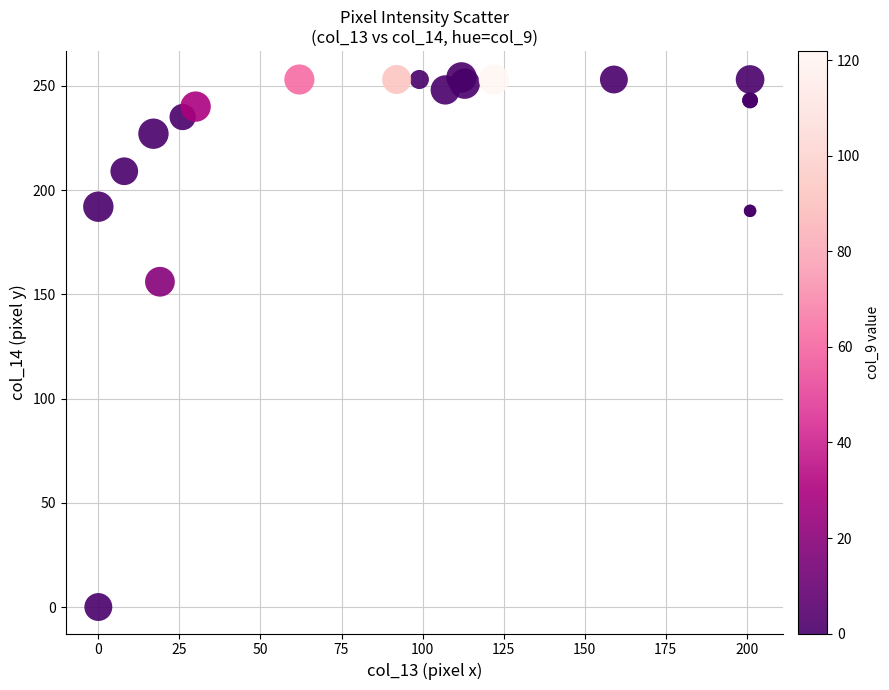

What Y value in the scatter plot is closest to 127?

156